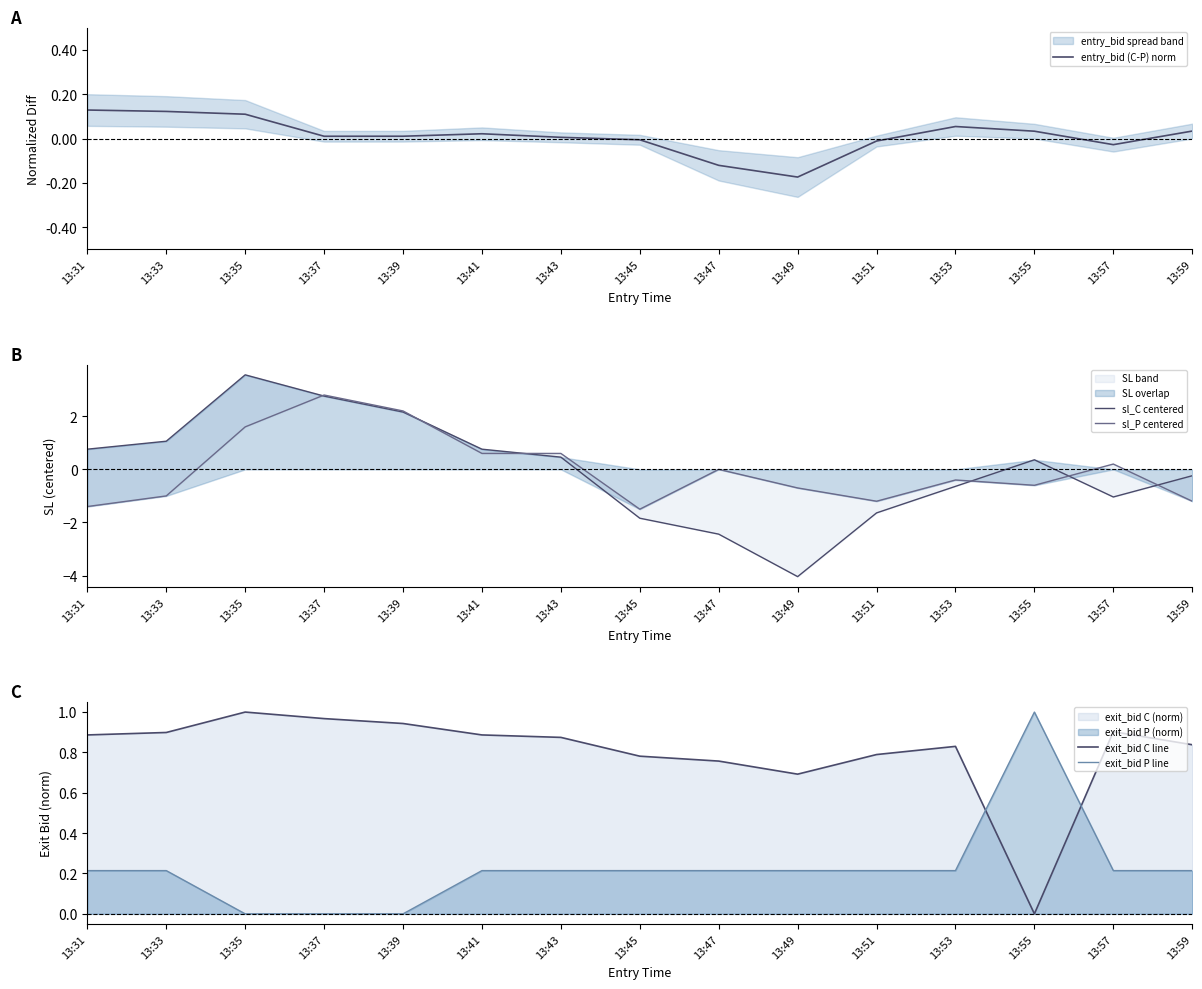

How many data points does each series have?

15